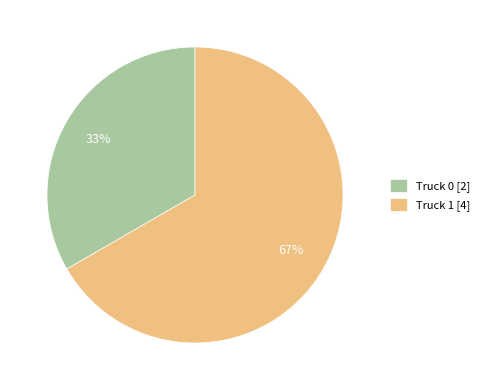

Count the number of slices in the pie.

2